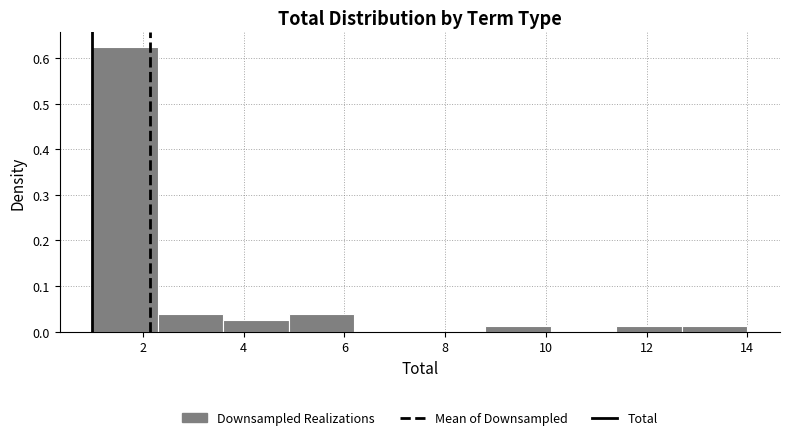

Which range on the x-axis has the tallest bar?

1.0 to 2.3